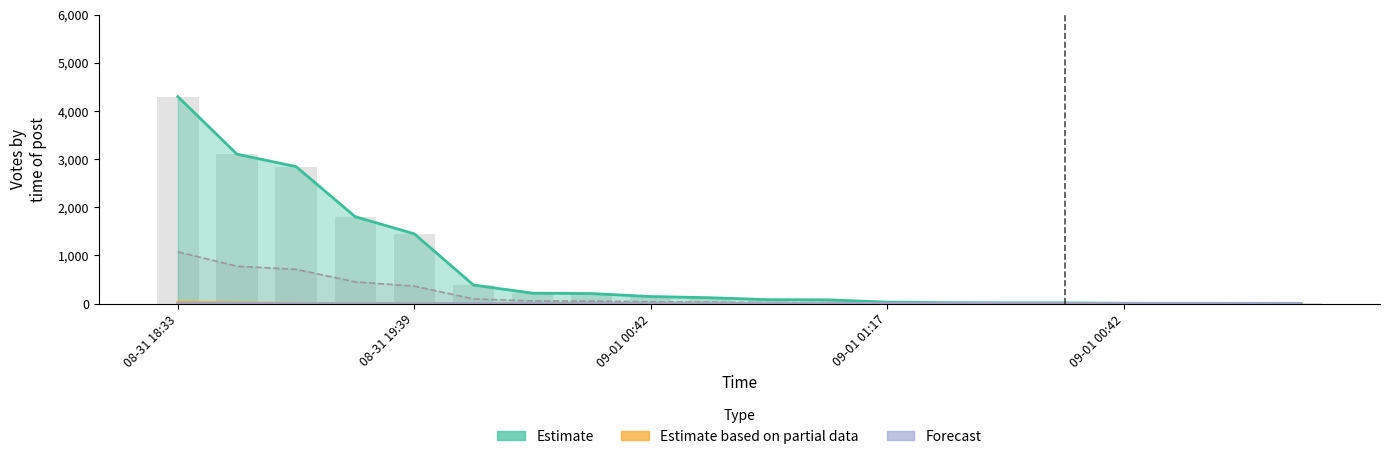

What is the difference between the maximum and minimum values in the Estimate series?

4294